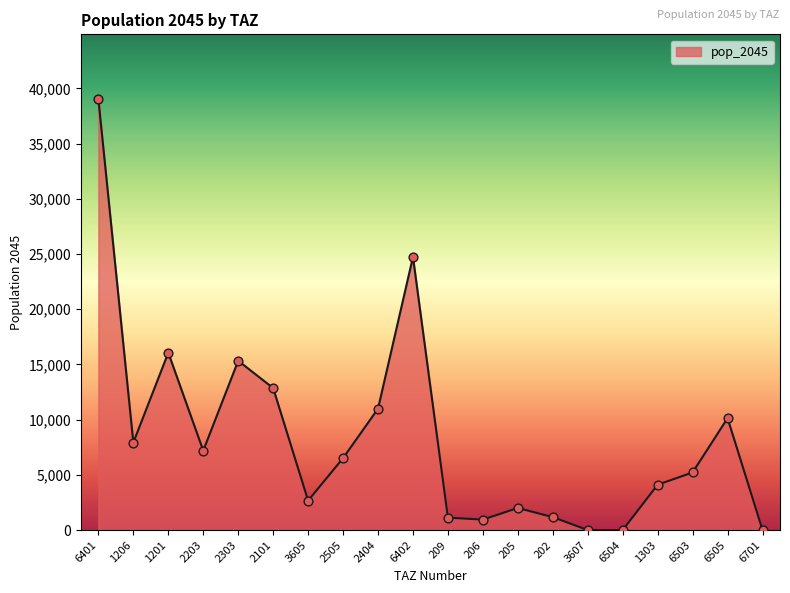

What is the ratio of the value at 202 to the value at 209?

1.0